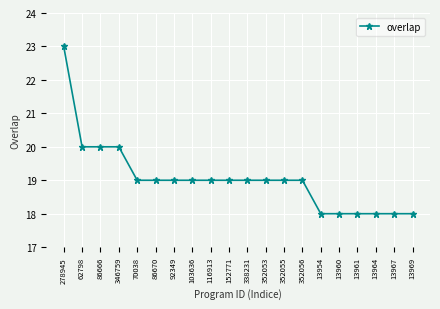

Reading left to right, extract all data points from this chart.

23	20	20	20	19	19	19	19	19	19	19	19	19	19	18	18	18	18	18	18